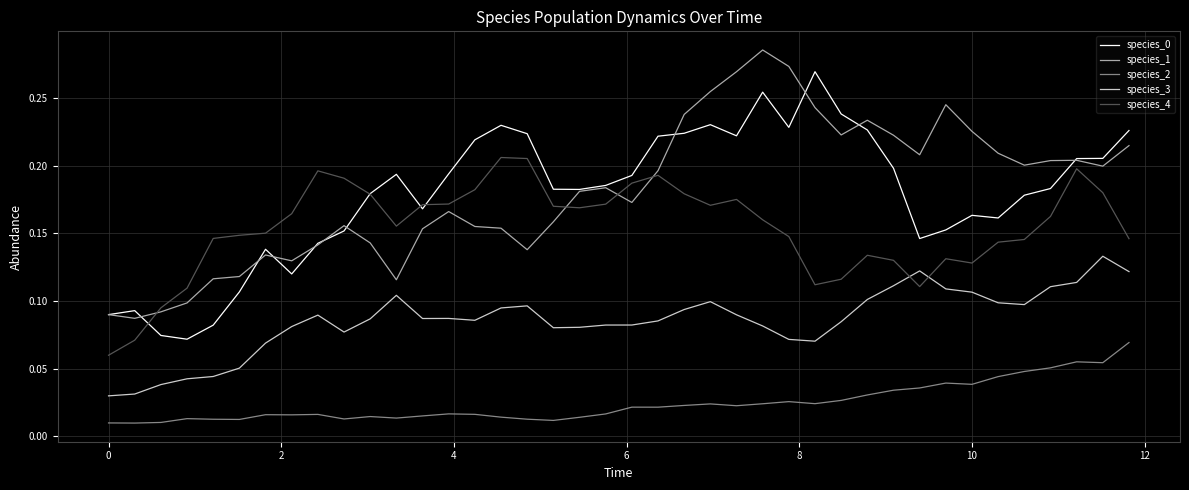

At how many categories does at least one series exceed 0?

40